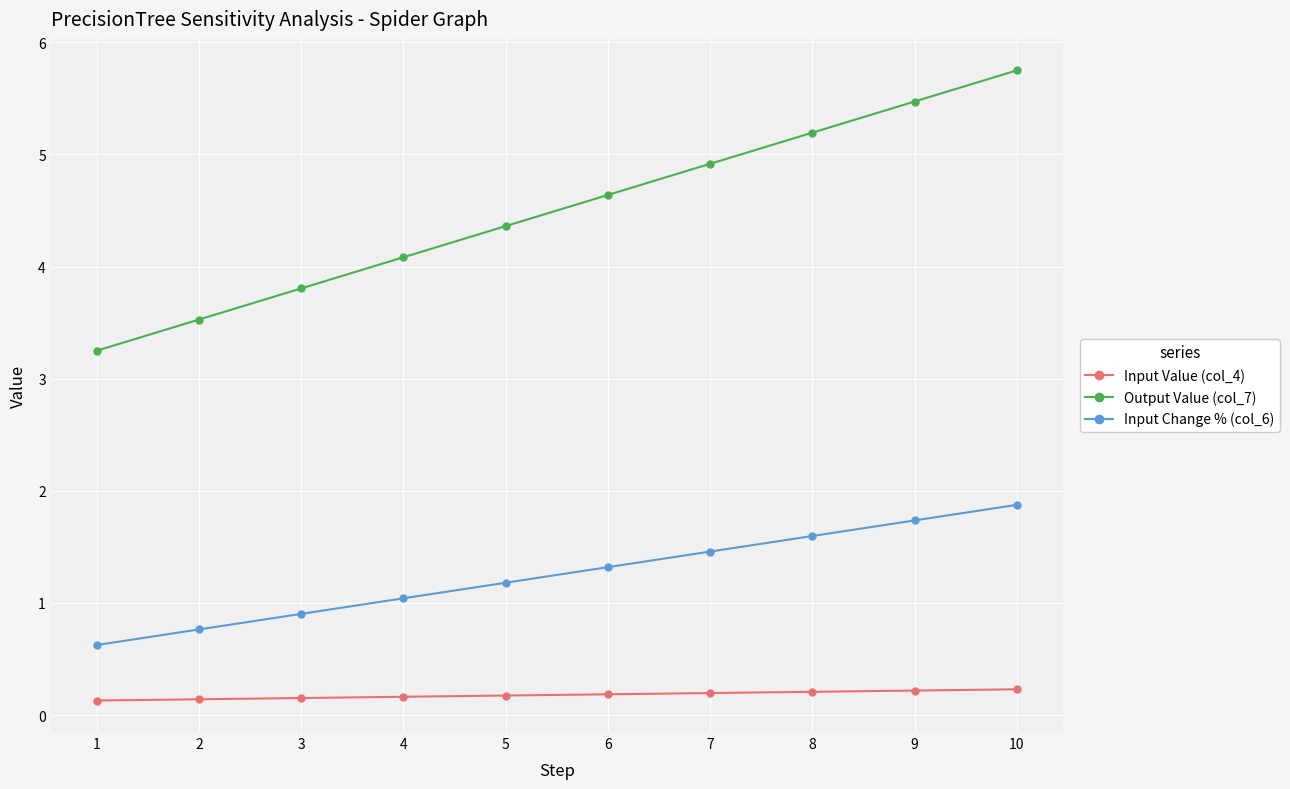

What is the value of the Input Change % (col_6) point at the 2nd from the left?

0.8